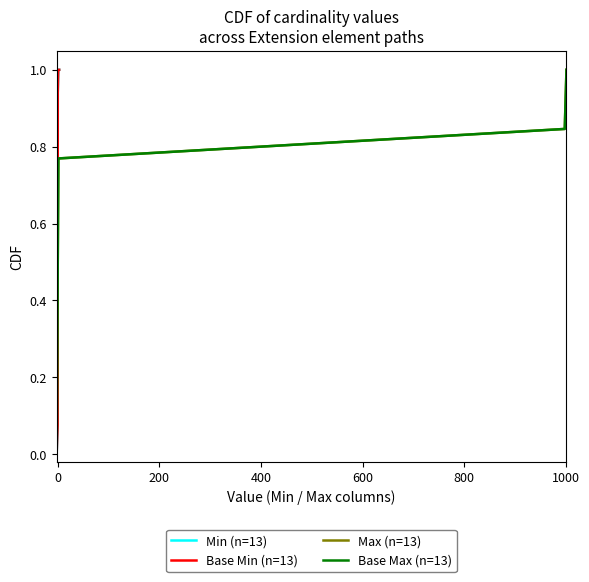

At how many categories does at least one series exceed 0?

13